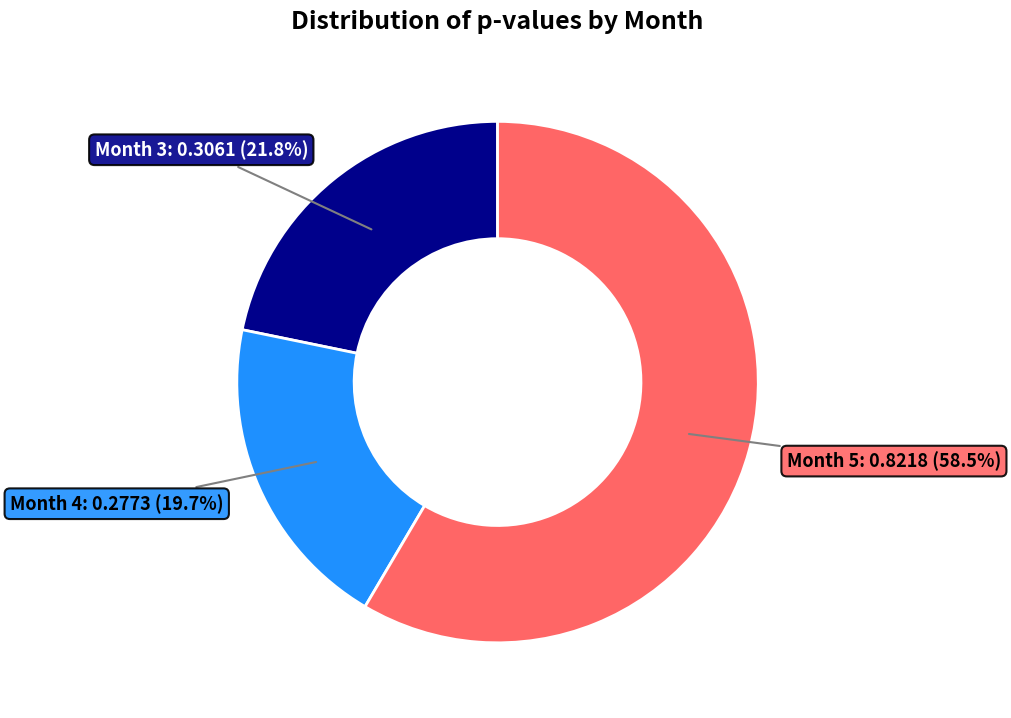

What percentage is the Month 4 slice, to the nearest percent?

20%